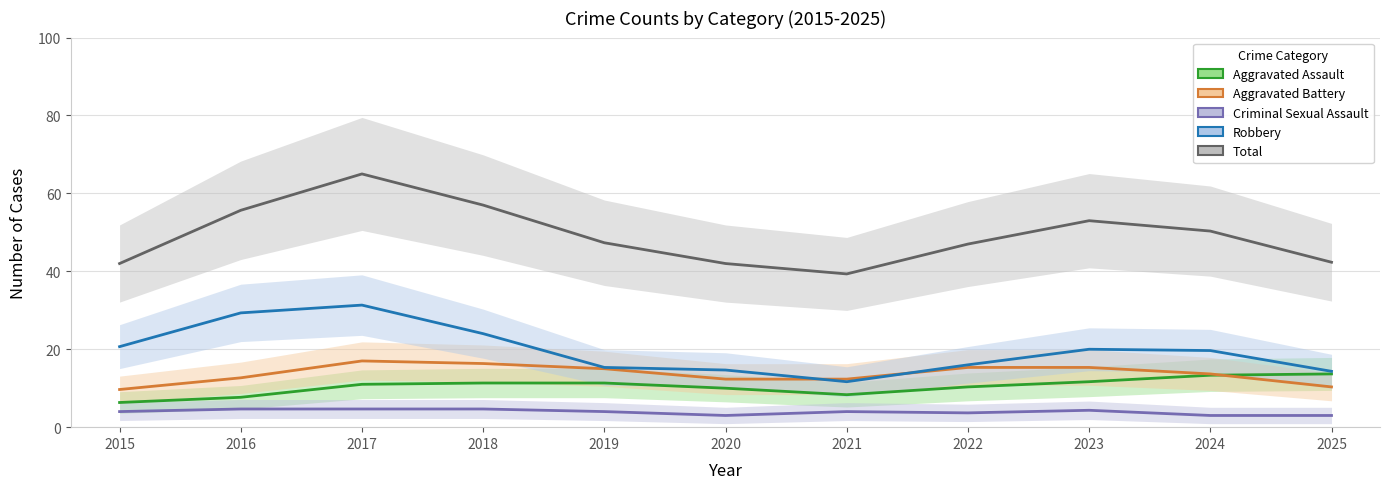

Which has a higher value, 2023 or 2021?

2023